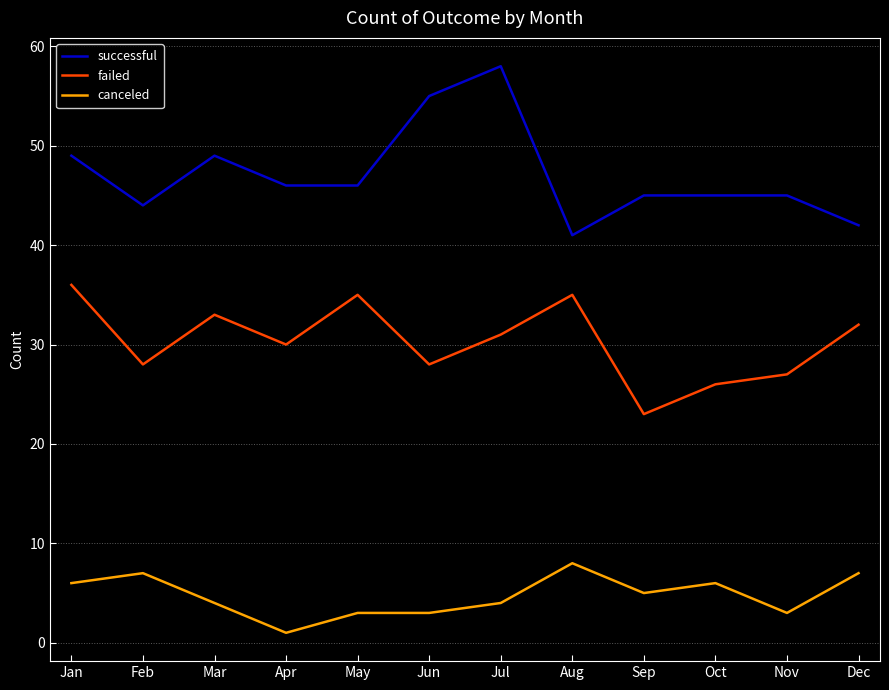

Is it true that successful equals 44 at Feb?

True